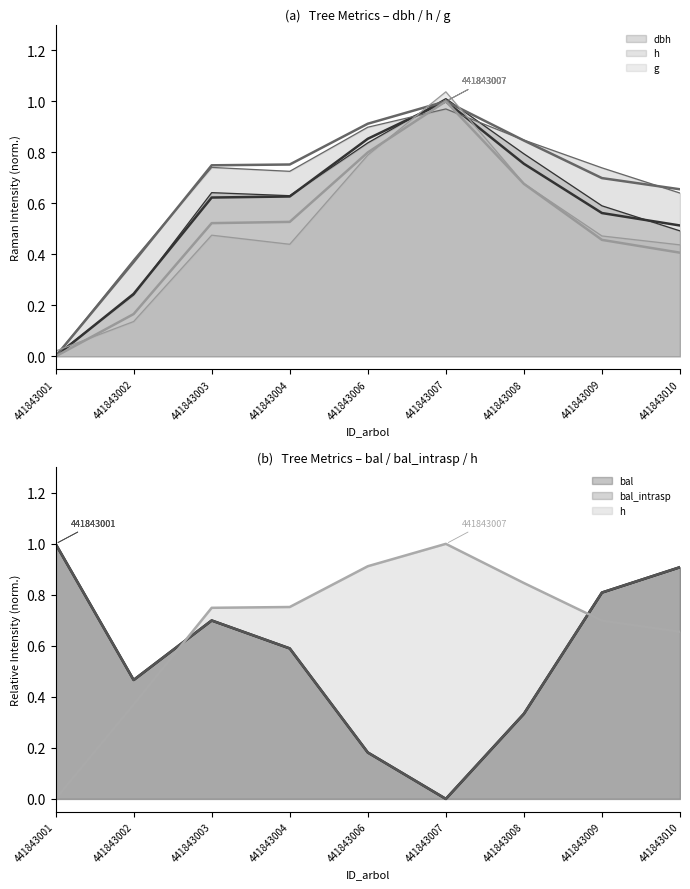

How many lines are shown in the chart?

5